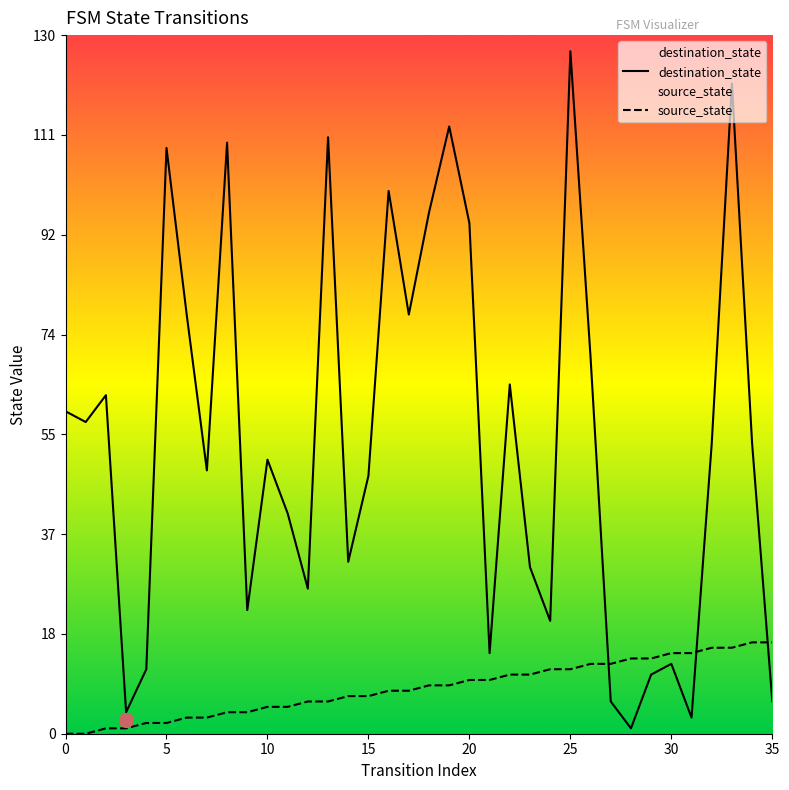

What are all the series names shown in the legend?

destination_state, source_state